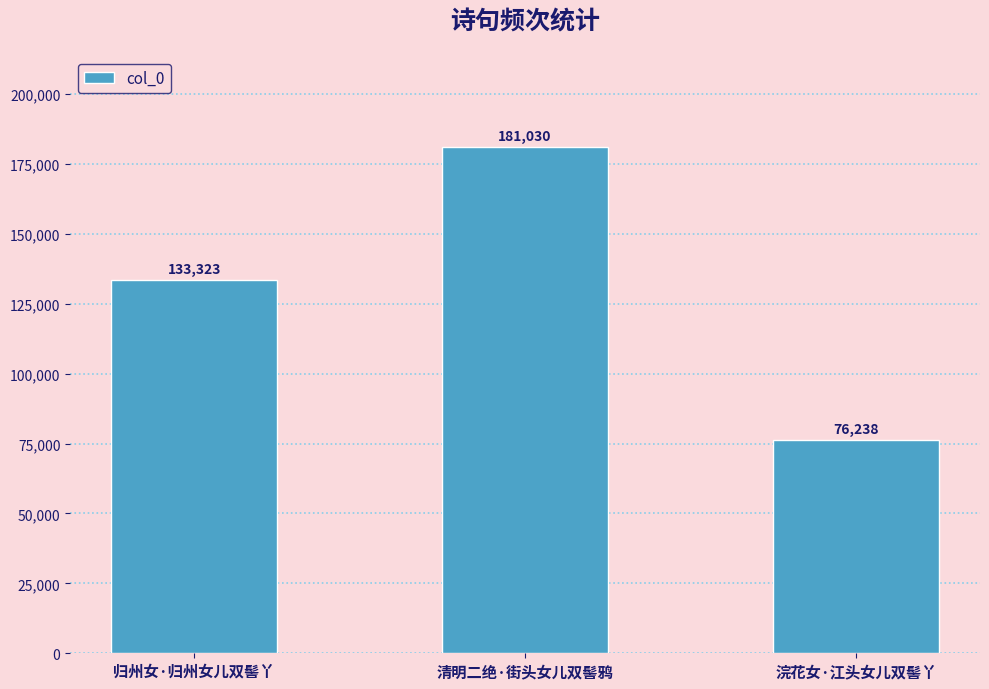

Rank the categories by value from highest to lowest.

清明二绝·街头女儿双髻鸦, 归州女·归州女儿双髻丫, 浣花女·江头女儿双髻丫